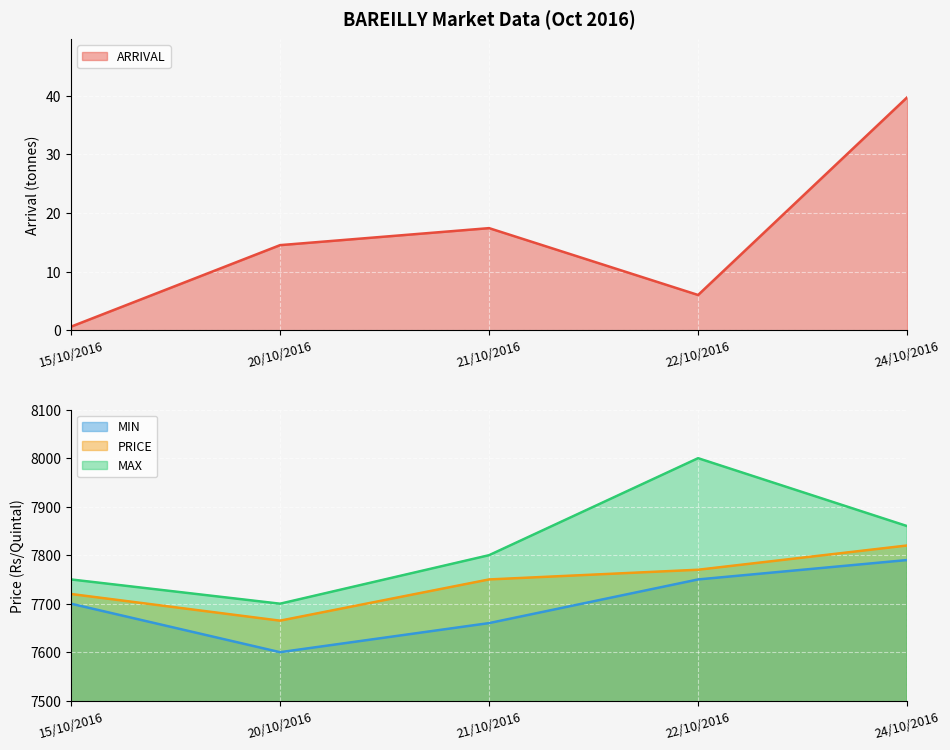

What is the total value across all series at 15/10/2016?

23170.6